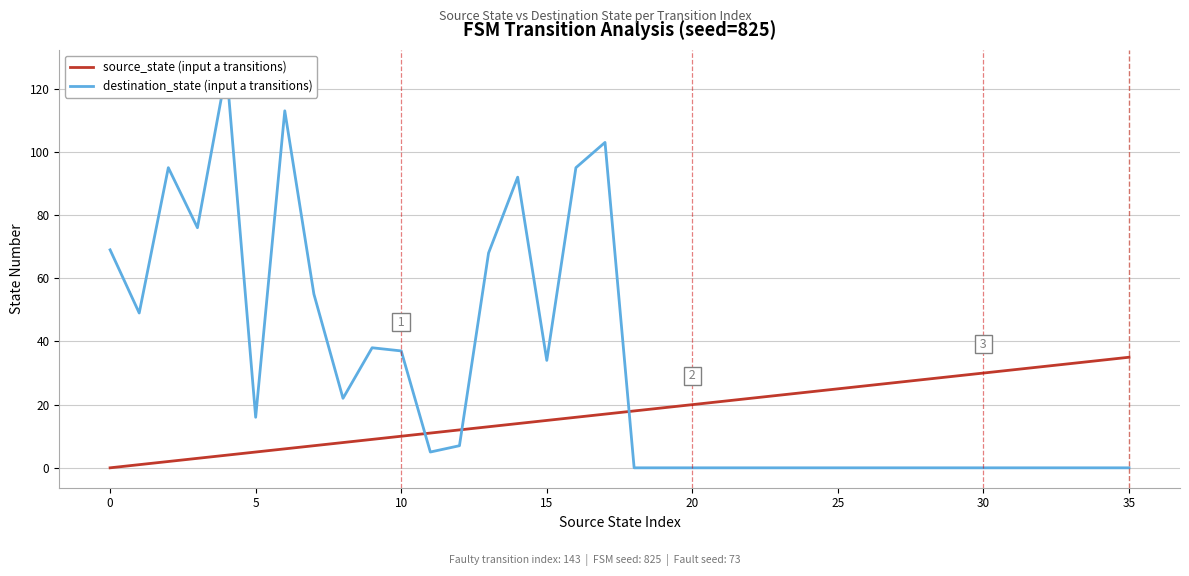

The source_state (input a transitions) series shows 56 at 35. True or false?

False